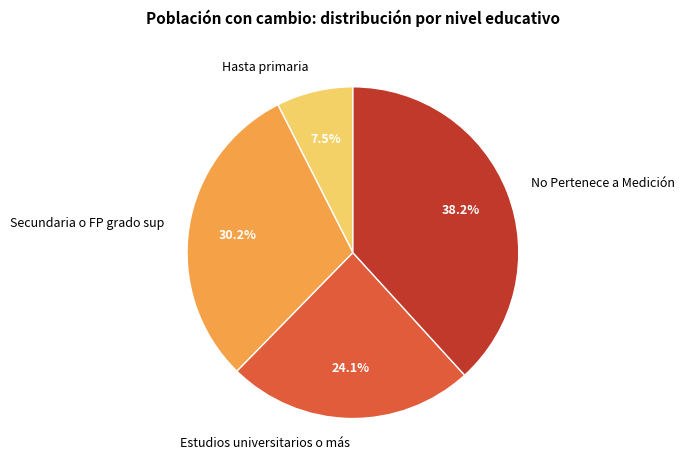

To the nearest percent, what is the difference between the largest and smallest slice percentages?

31%